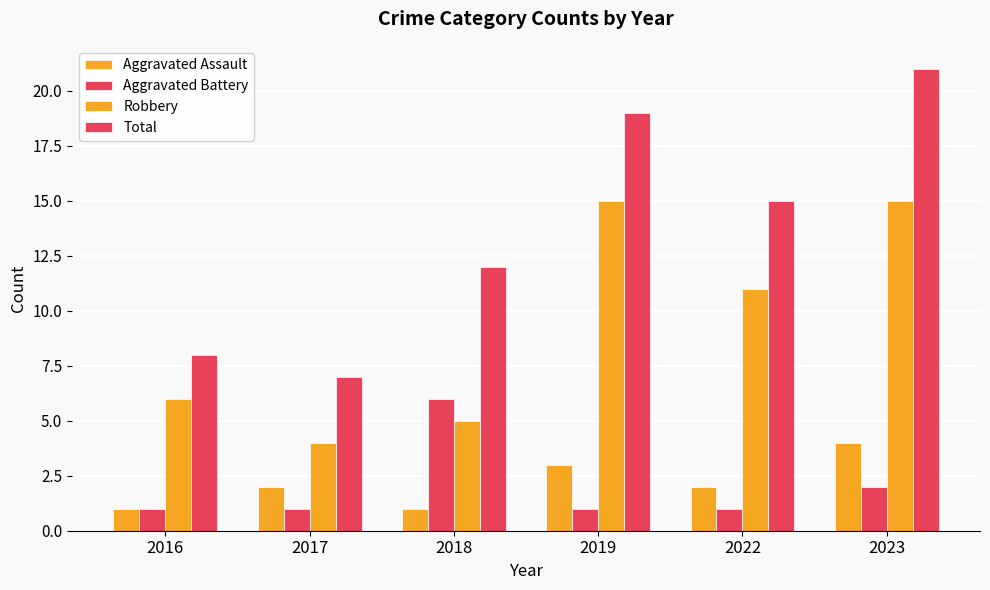

Does the chart contain any negative values?

No